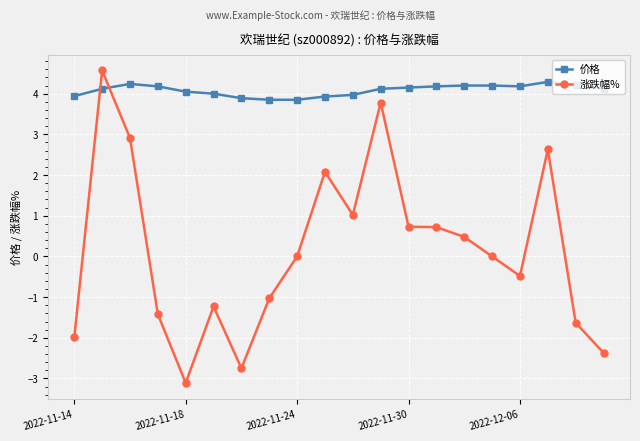

True or false: 价格 has more than 0 interior local peaks.

True